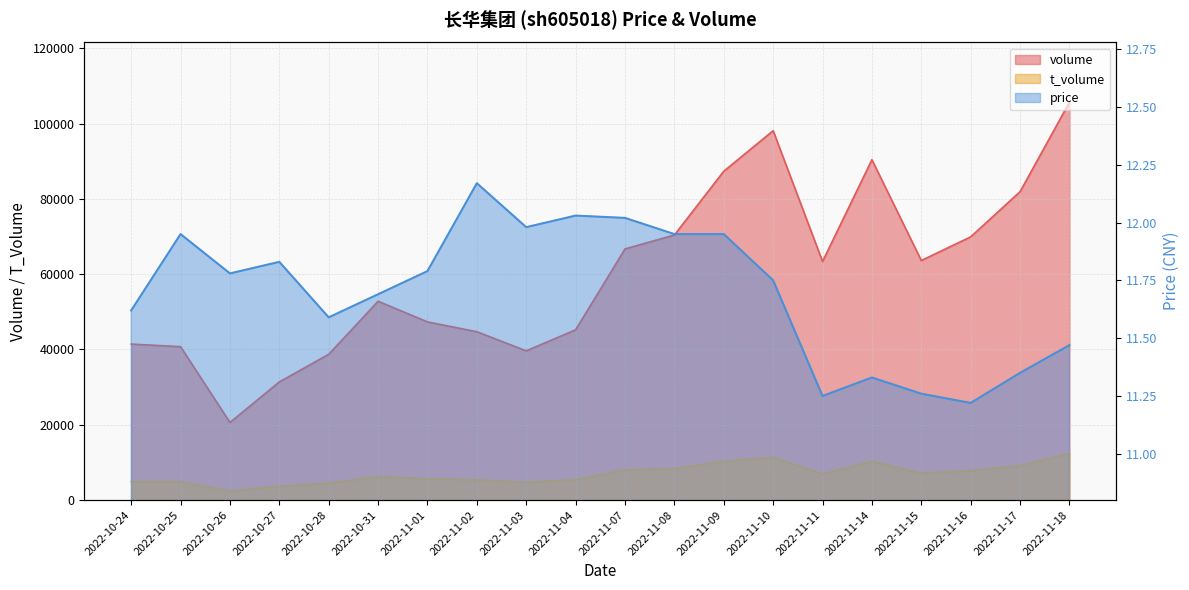

How many lines are shown in the chart?

3